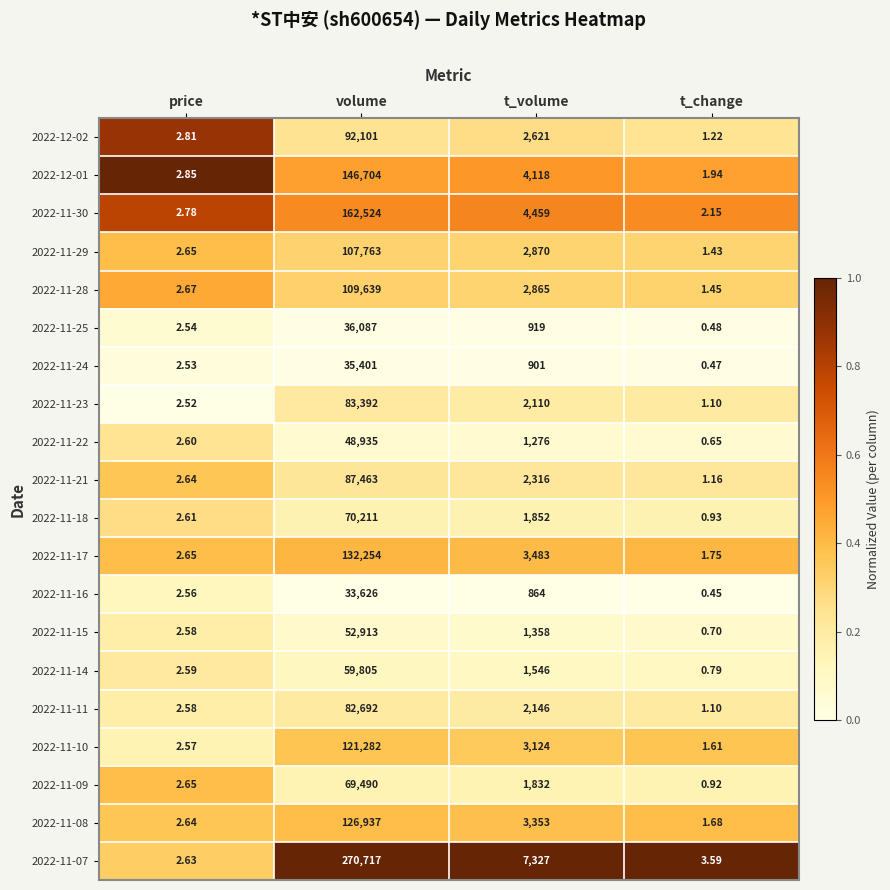

Rank the series at t_volume from highest to lowest value.

2022-11-07, 2022-11-30, 2022-12-01, 2022-11-17, 2022-11-08, 2022-11-10, 2022-11-29, 2022-11-28, 2022-12-02, 2022-11-21, 2022-11-11, 2022-11-23, 2022-11-18, 2022-11-09, 2022-11-14, 2022-11-15, 2022-11-22, 2022-11-25, 2022-11-24, 2022-11-16